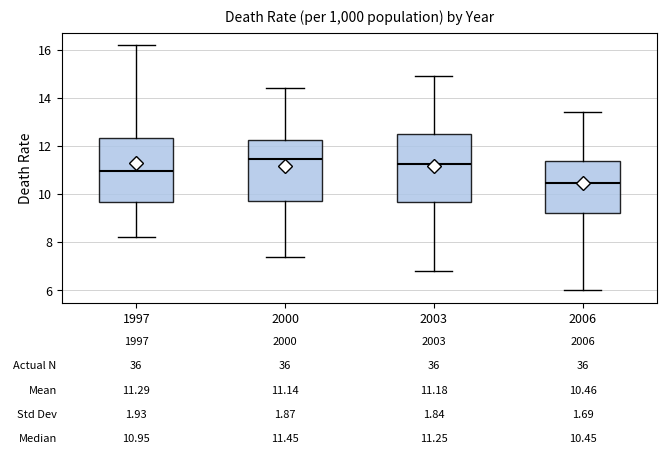

Which box's median line is the lowest?

2006